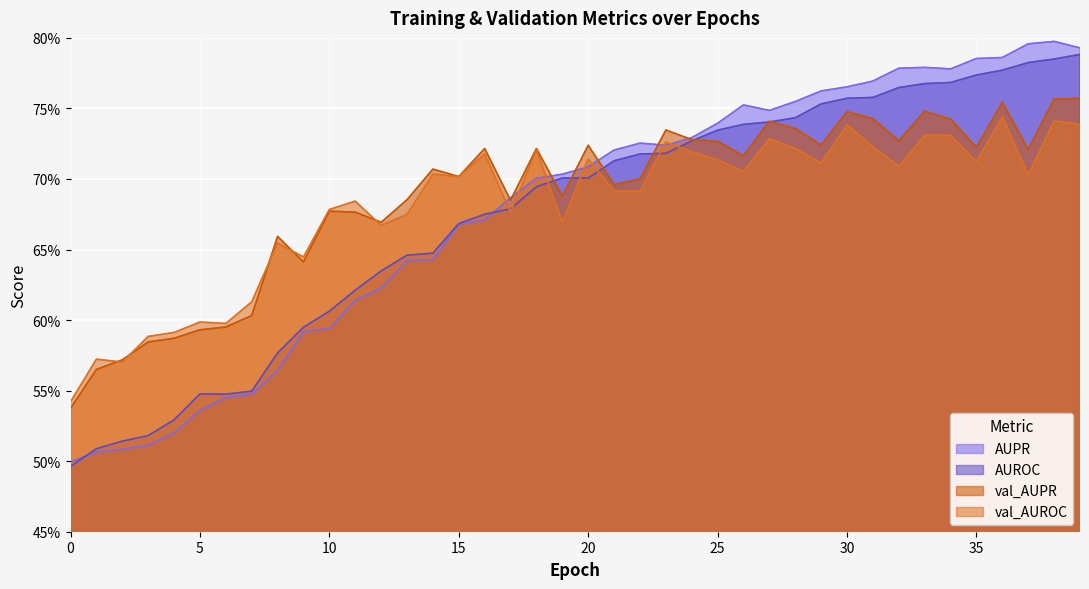

Which has a higher value, 24 or 25?

25